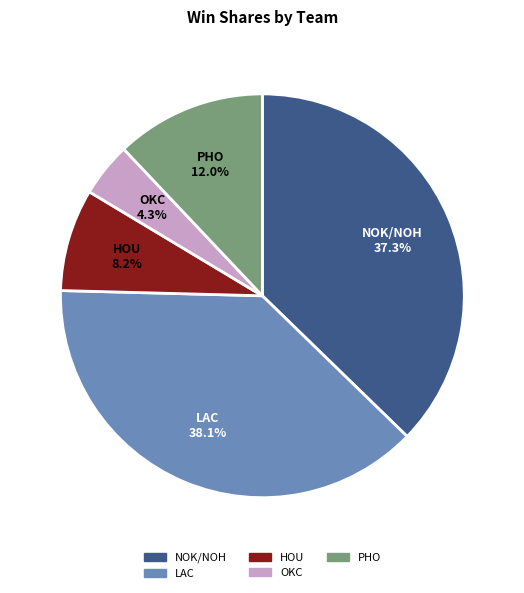

Count the number of slices in the pie.

5